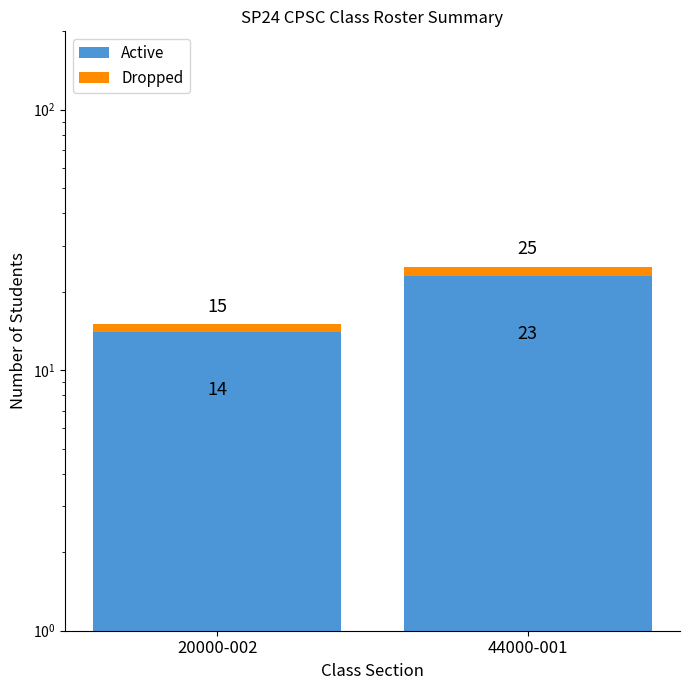

What is the difference between the Active values at 20000-002 and 44000-001?

9